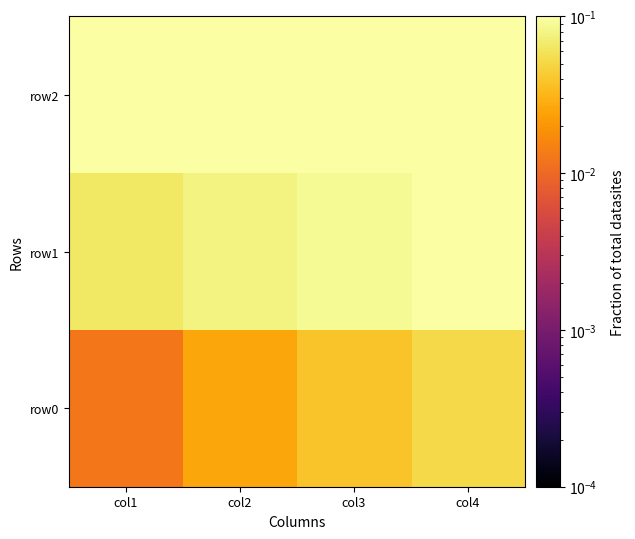

Reading right to left, extract all data points from this chart.

row0: col4=0.1	col3=0.0	col2=0.0	col1=0.0
row1: col4=0.1	col3=0.1	col2=0.1	col1=0.1
row2: col4=0.2	col3=0.1	col2=0.1	col1=0.1